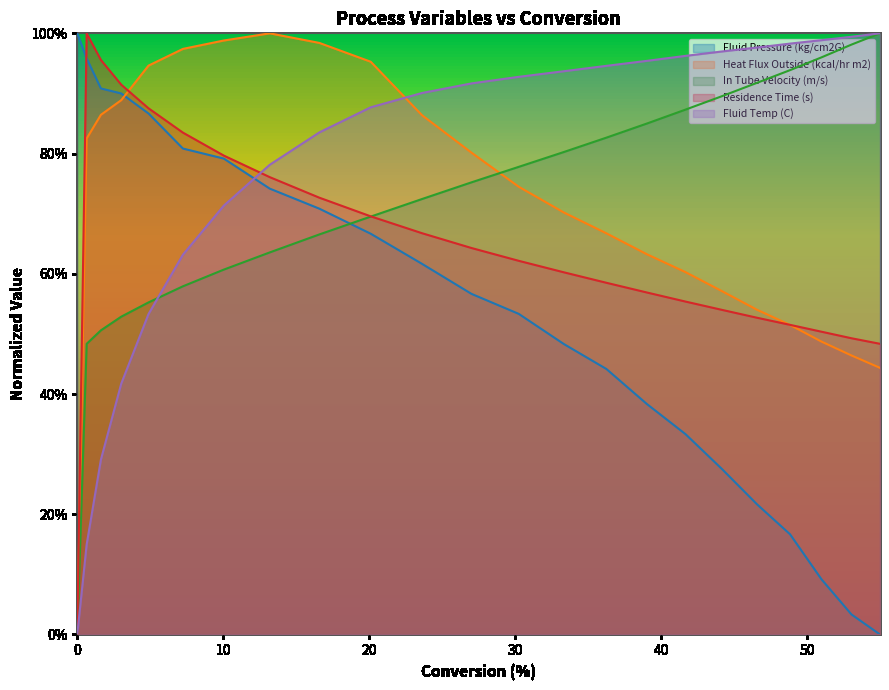

What is the difference between the maximum and minimum values in the Heat Flux Outside (kcal/hr m2) series?

1.0